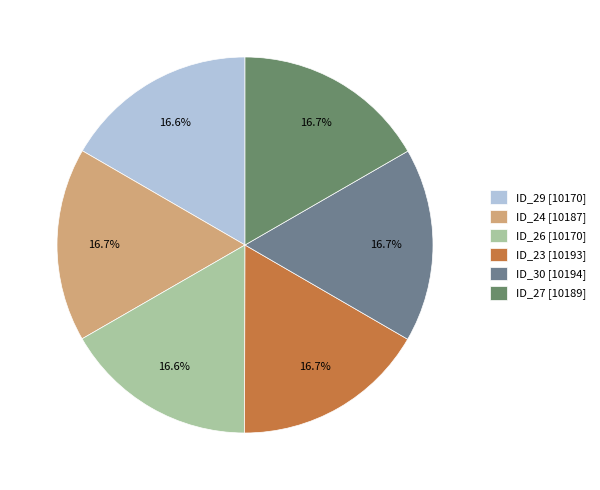

Count the number of slices in the pie.

6